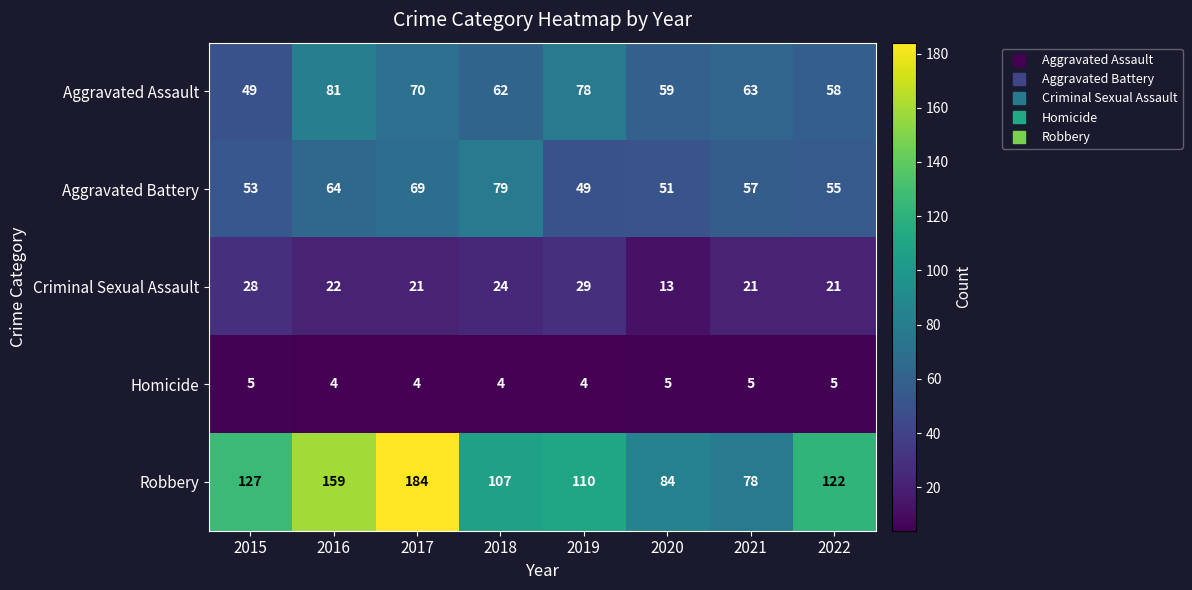

List the series in order of their peak value, lowest first.

Homicide, Criminal Sexual Assault, Aggravated Battery, Aggravated Assault, Robbery